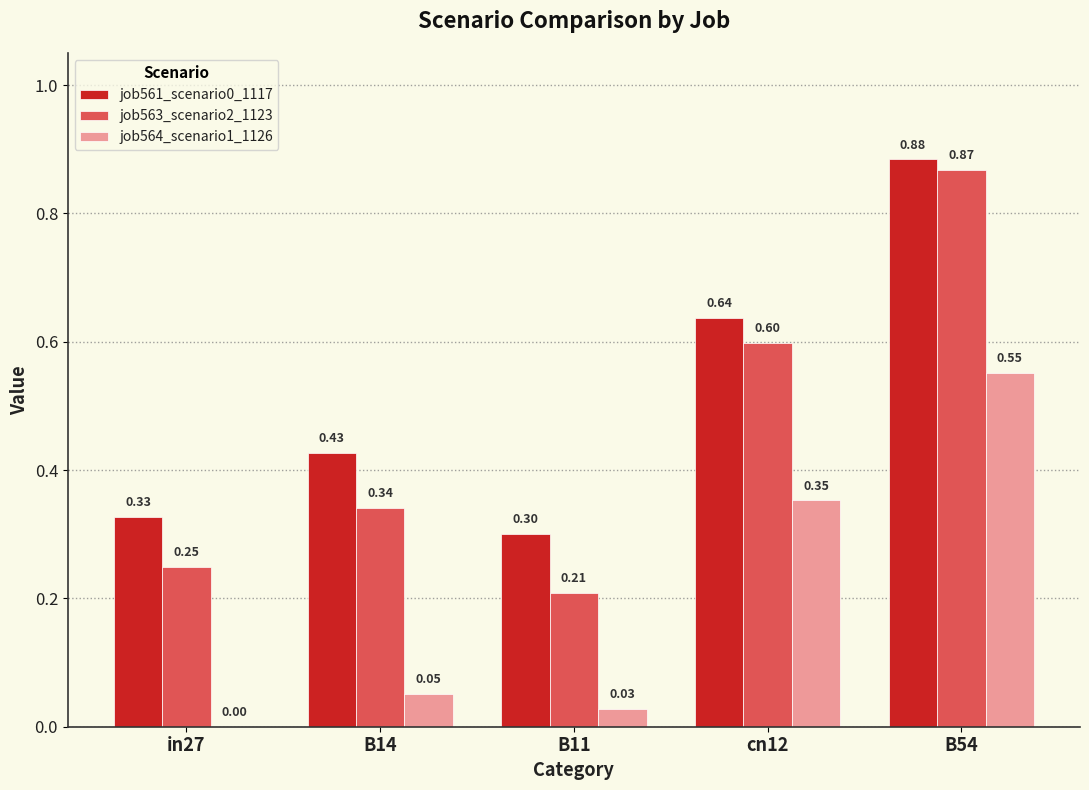

What is the average value of the job561_scenario0_1117 series?

0.5